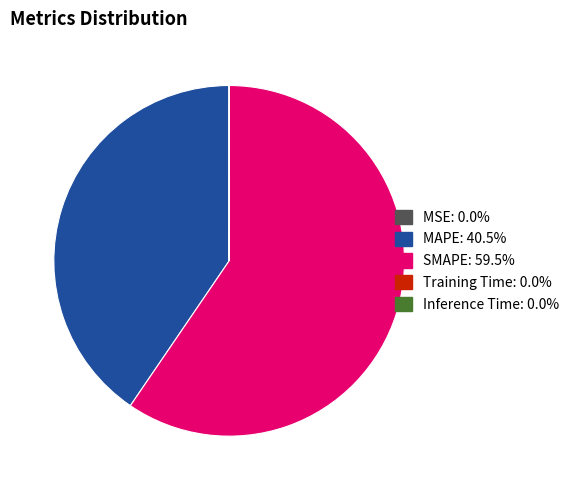

What is the majority slice?

SMAPE